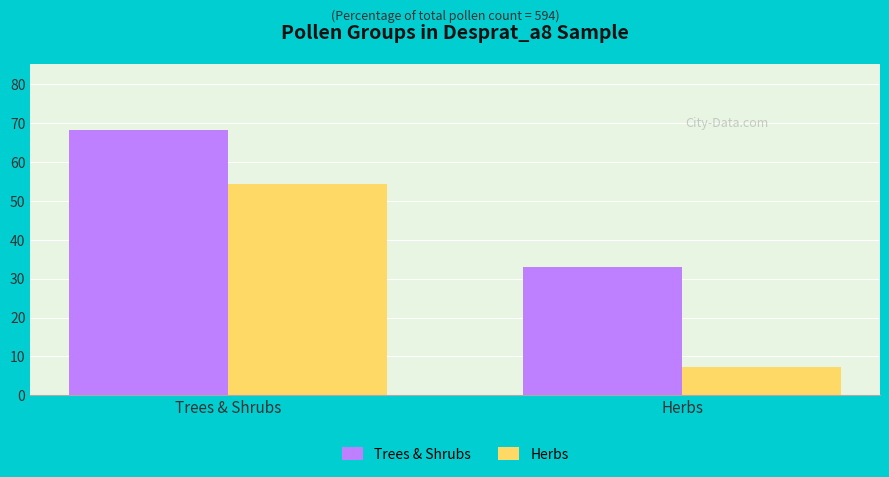

Where is Herbs nearest to the value 30?

Herbs